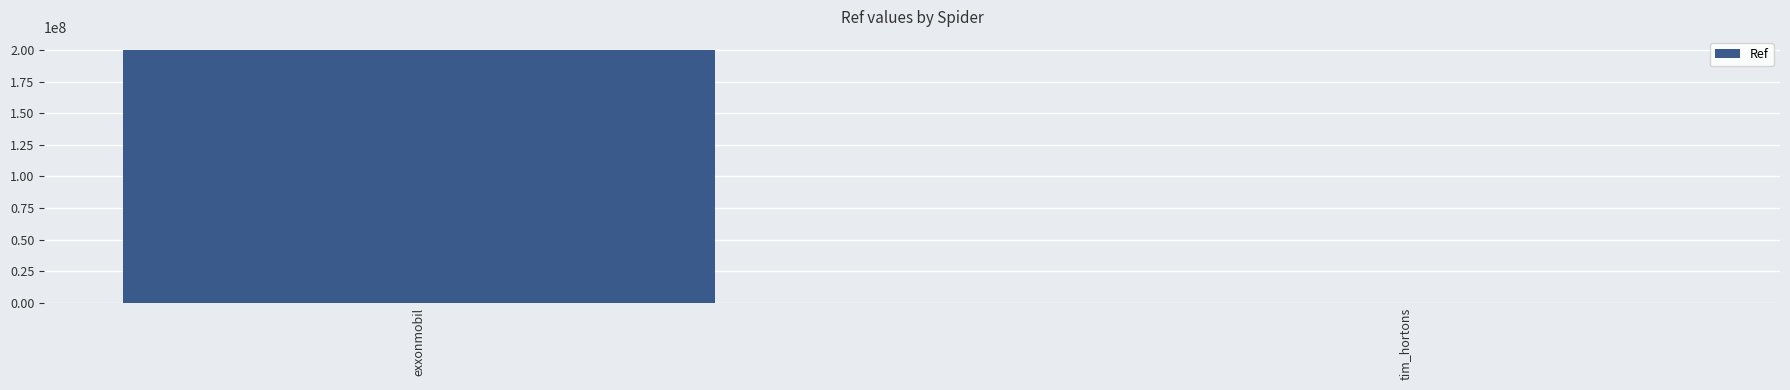

Reading left to right, list all the values displayed in this chart.

exxonmobil=200319088	tim_hortons=105599